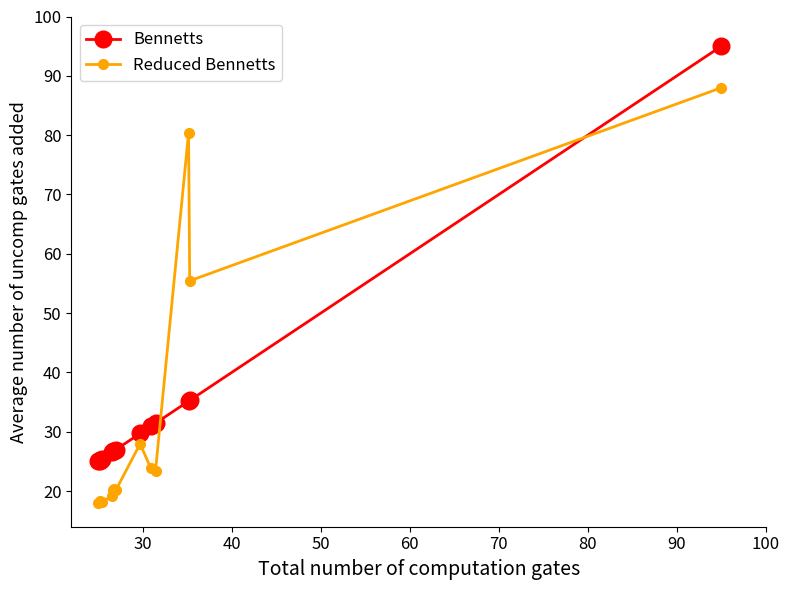

What is the average value of the Reduced Bennetts series?

31.3